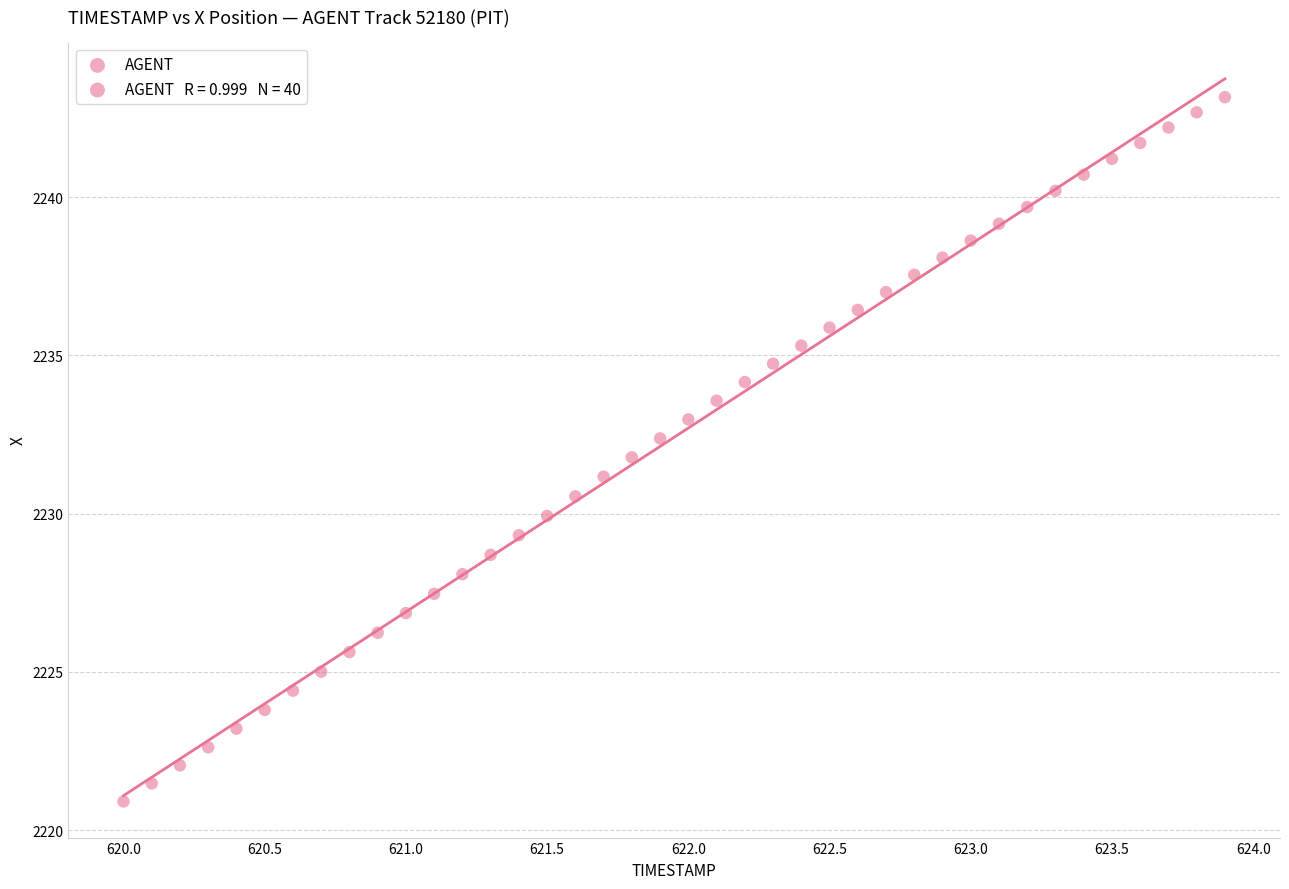

What is the range of X values (max minus min)?

3.9